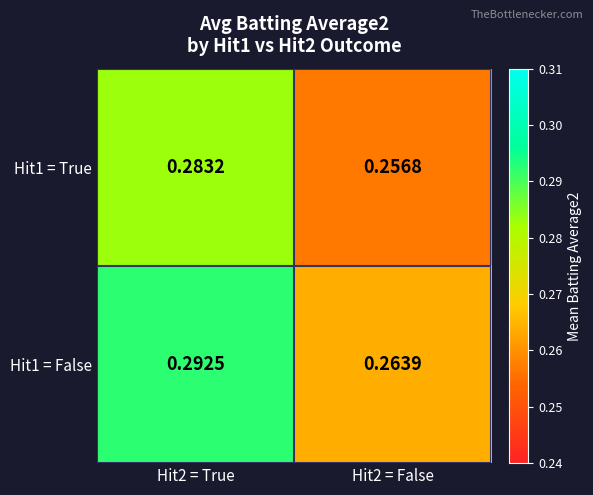

Is the value of Hit1 = True at Hit2 = False greater than the value of Hit1 = False at Hit2 = False?

No